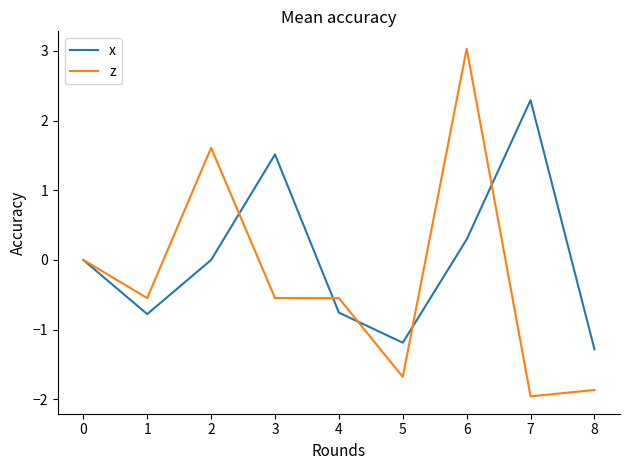

What is the greatest value displayed?

3.0